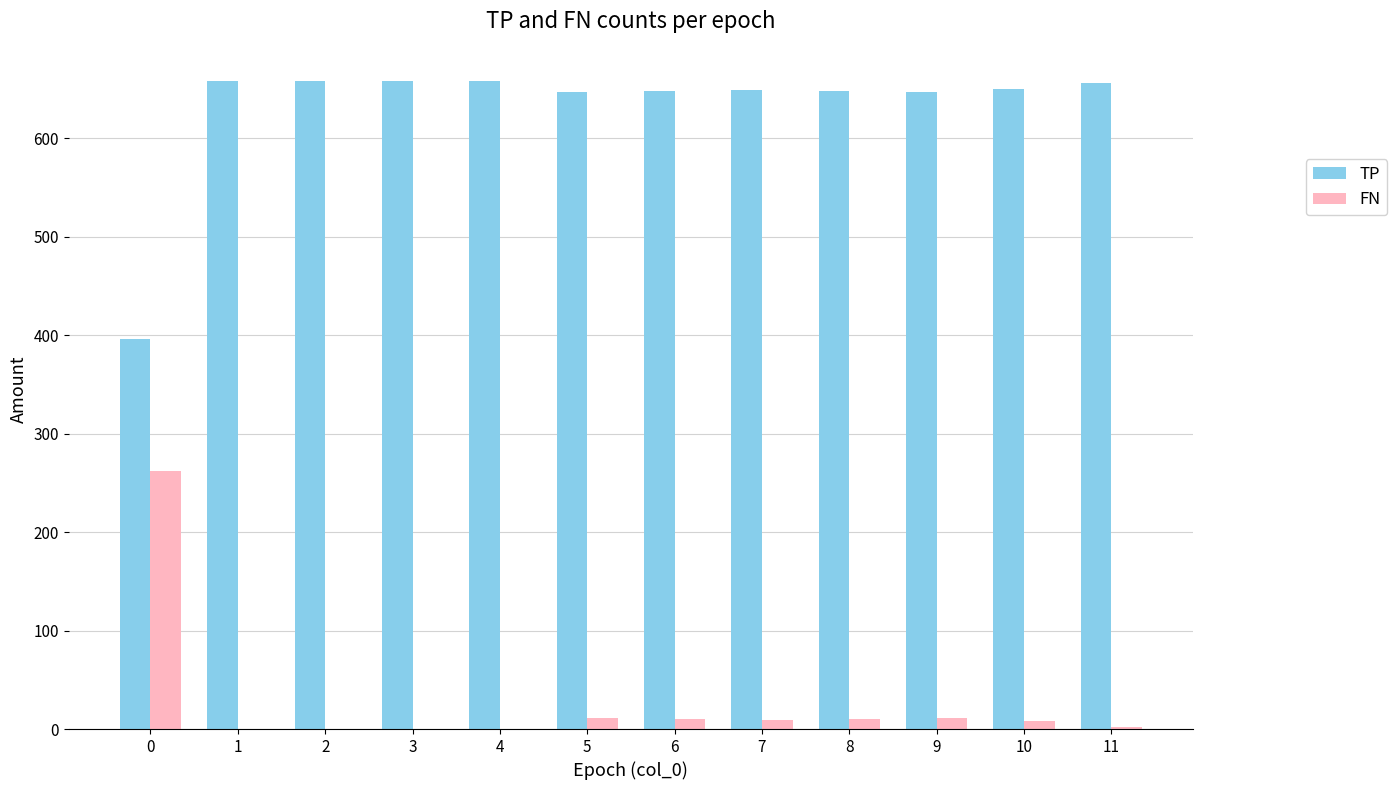

Is the value of FN at 6 greater than the value of TP at 9?

No